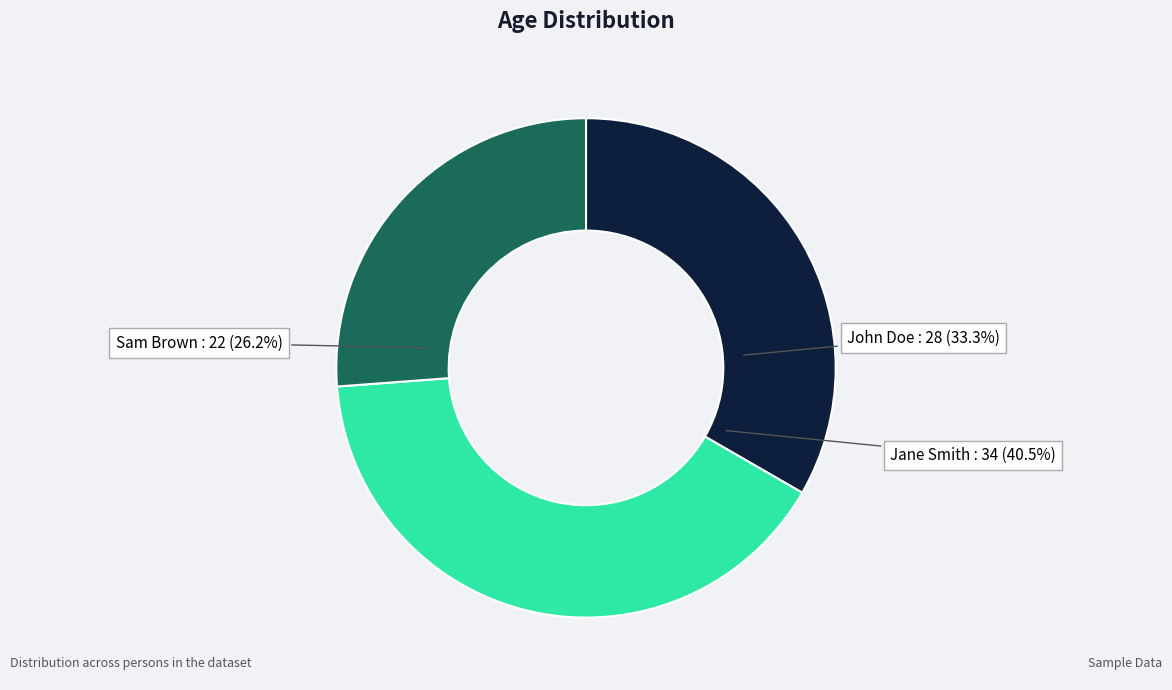

What percentage is the John Doe slice, to the nearest percent?

33%